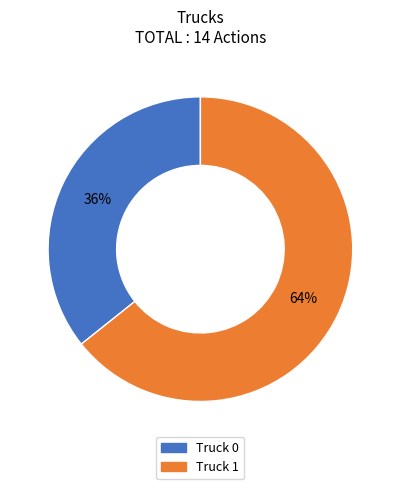

Which slice is the smallest?

Truck 0